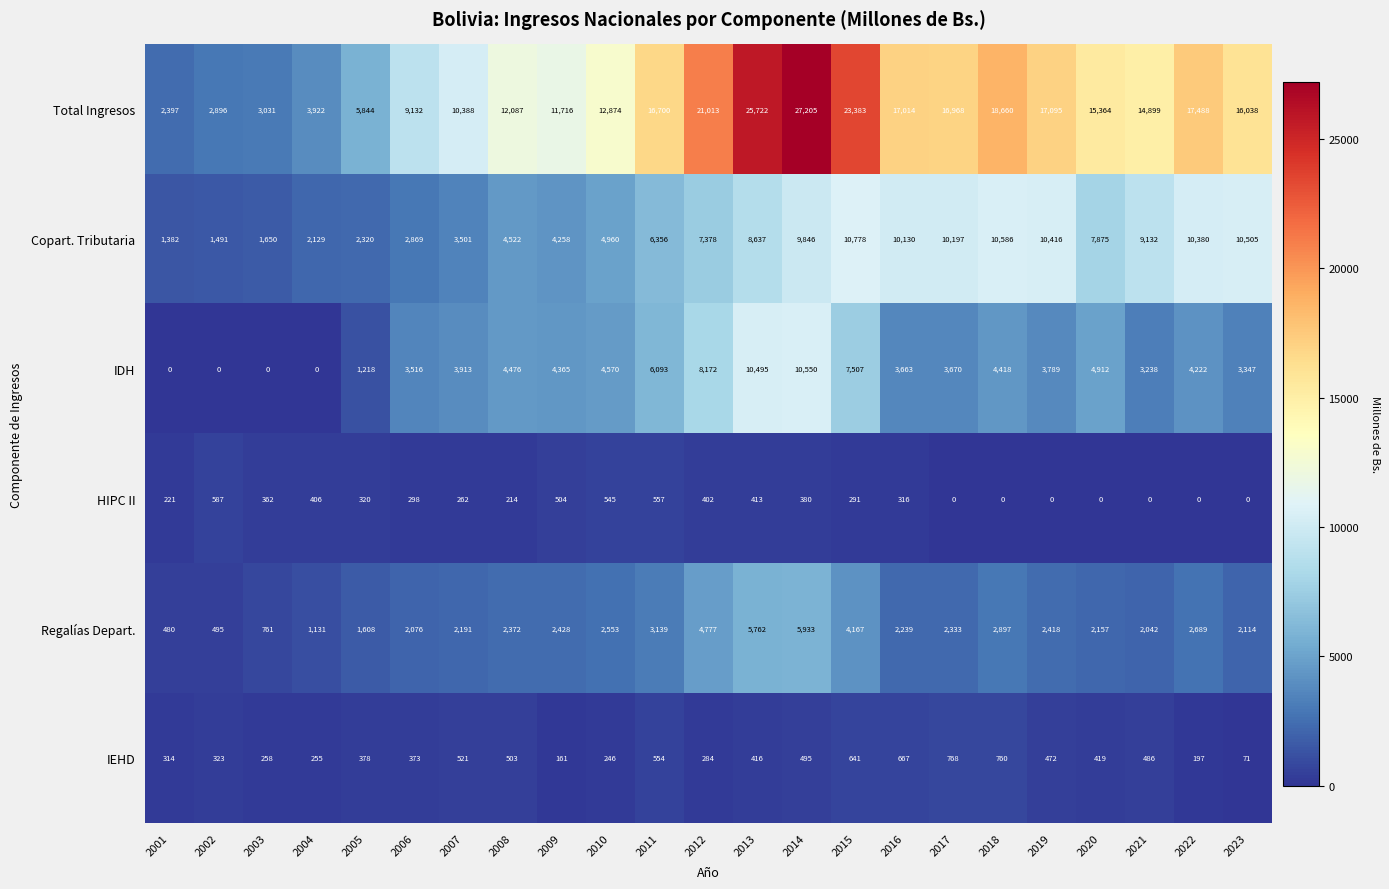

What is the sum of the IEHD values at 2013 and 2015?

1057